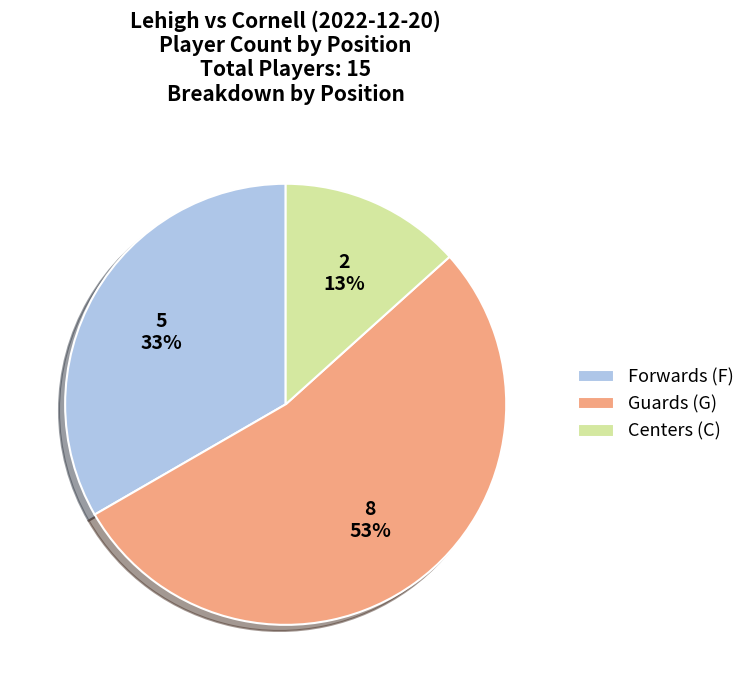

Does any single category account for the majority?

Yes